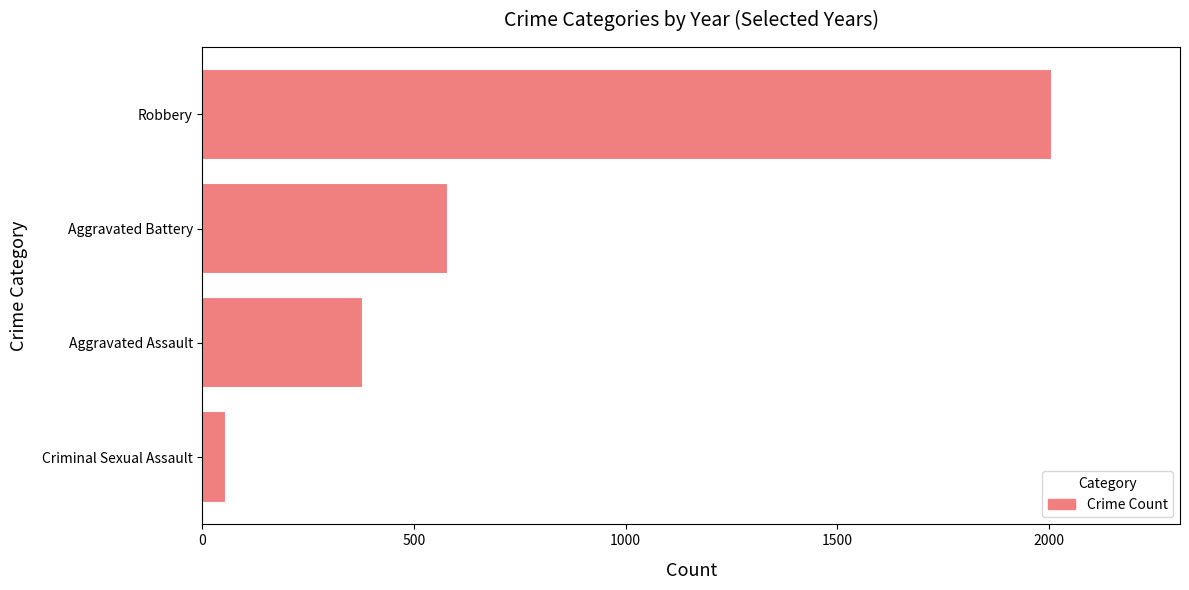

What is the difference between the maximum and minimum values?

1954